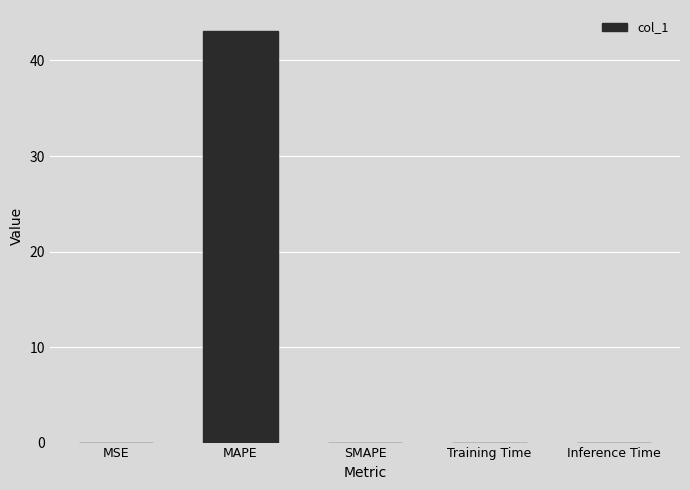

Are the bars grouped side by side (vs. stacked)?

No